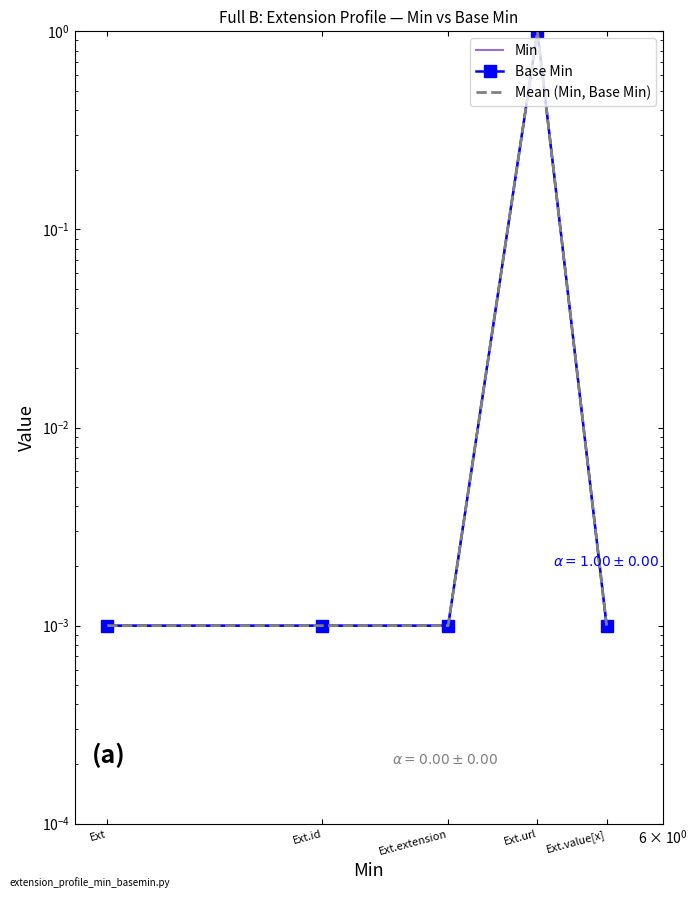

Which has a higher value, Ext.extension or Ext?

Ext.extension